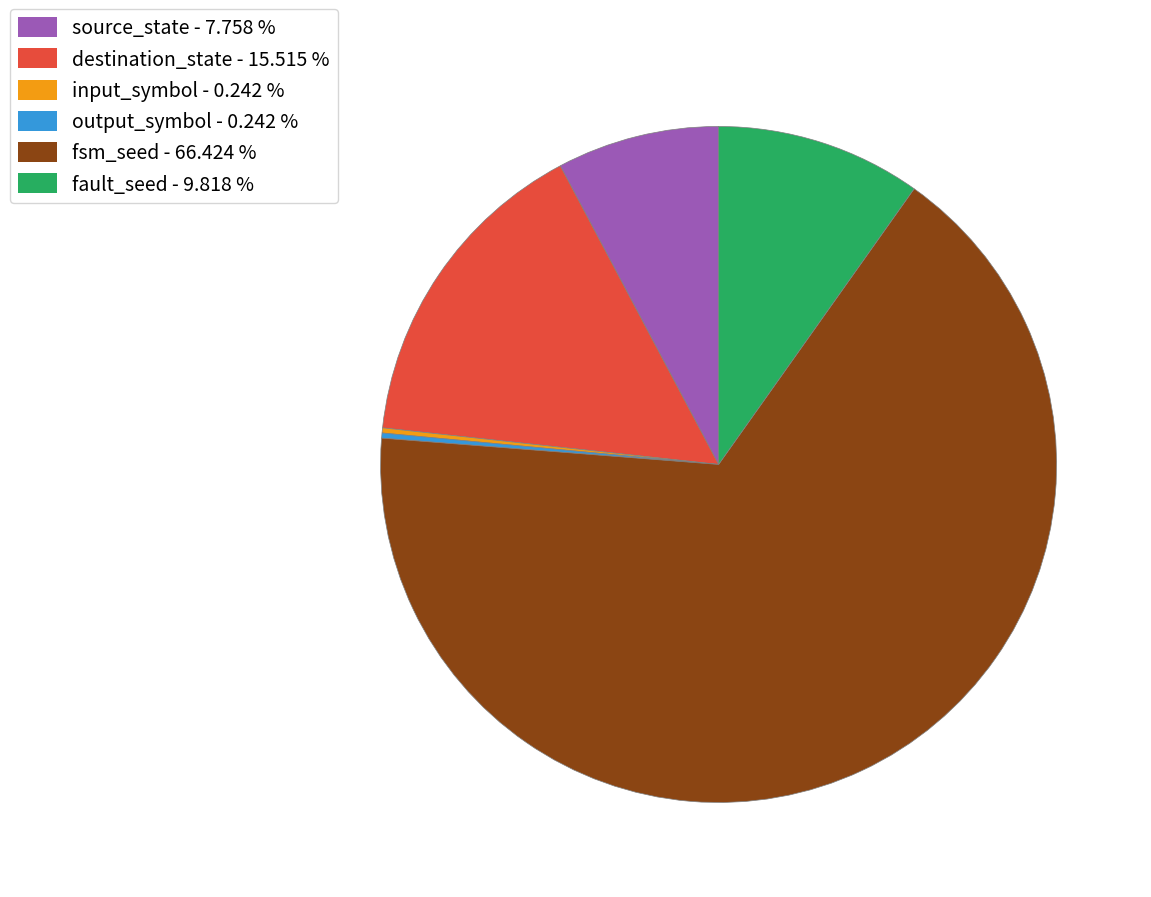

Between source_state and destination_state, which is larger?

destination_state